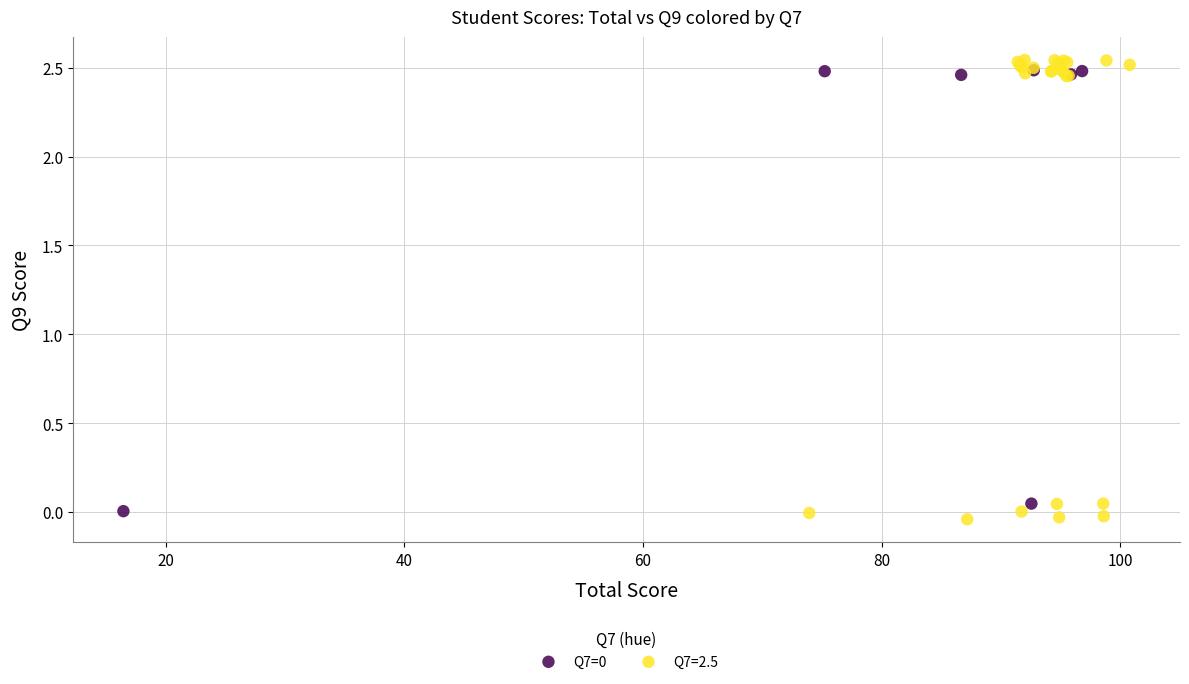

Which series has the largest Y range (max minus min)?

Q7=2.5